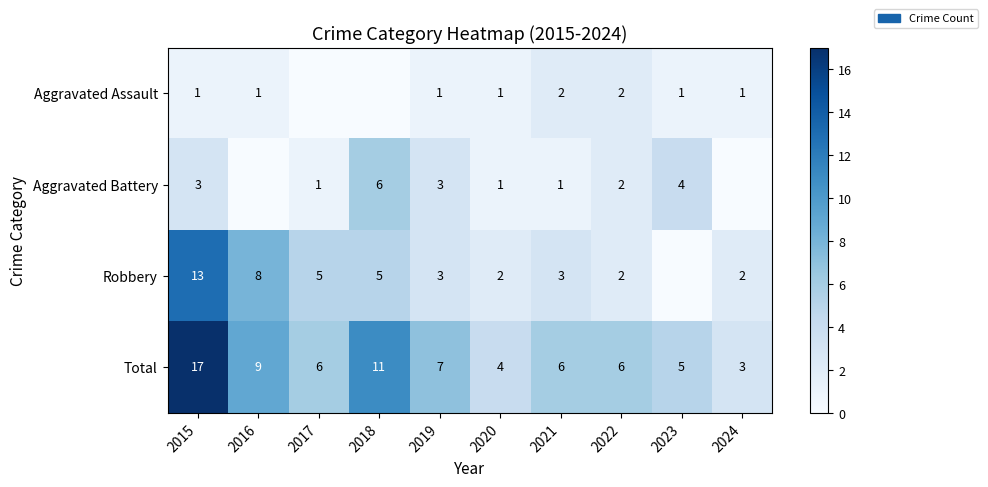

What is the approximate value of Total at 2021, to the nearest 10?

10